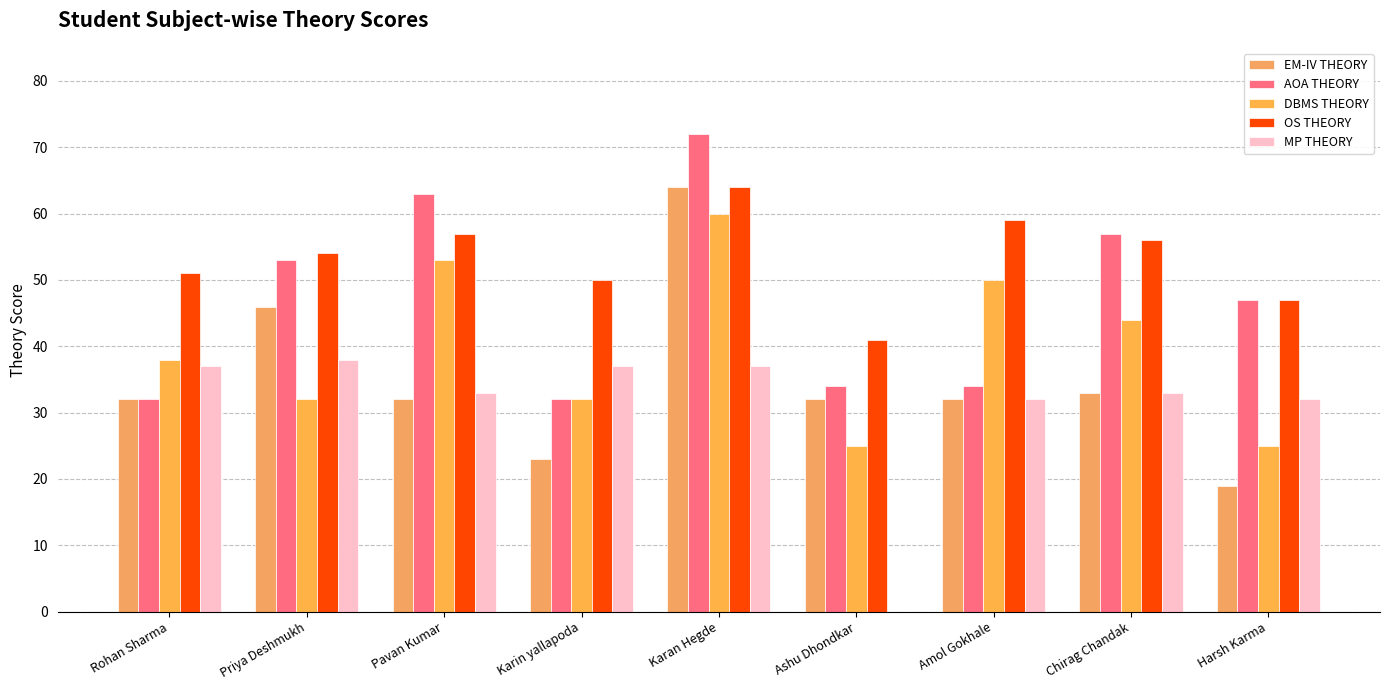

Which series has the largest range (max minus min)?

EM-IV THEORY